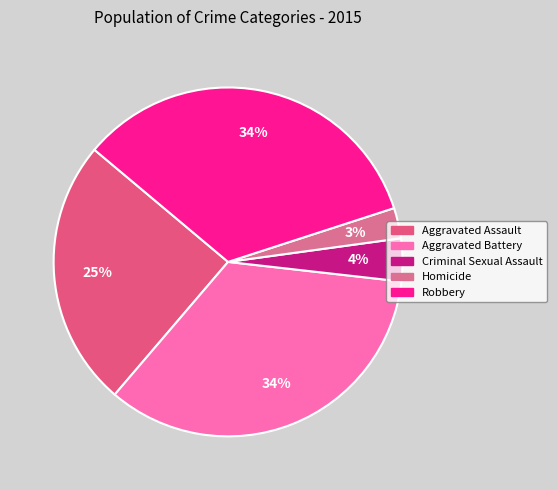

Rank the categories by value from lowest to highest.

Homicide, Criminal Sexual Assault, Aggravated Assault, Robbery, Aggravated Battery